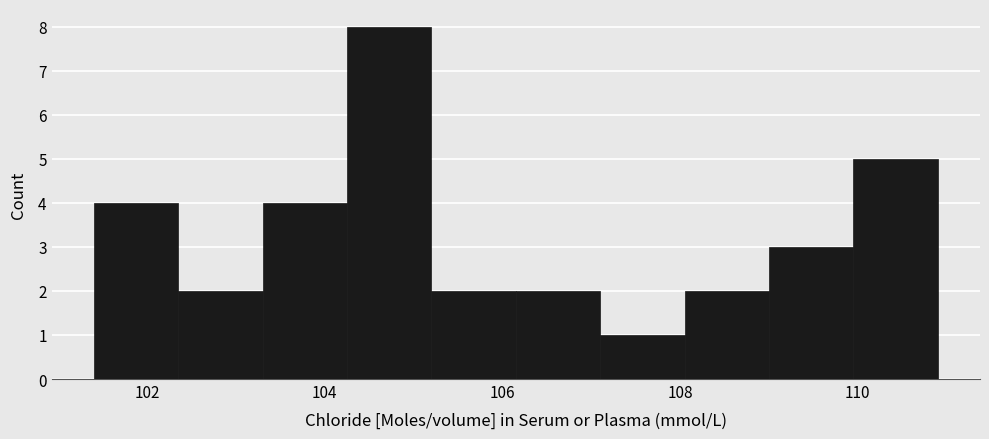

What is the height of the bar covering 101.40 to 102.35 on the x-axis? Neither the bar edges nor the heights are printed on the chart, so give them approximately, as read against the axes.

4